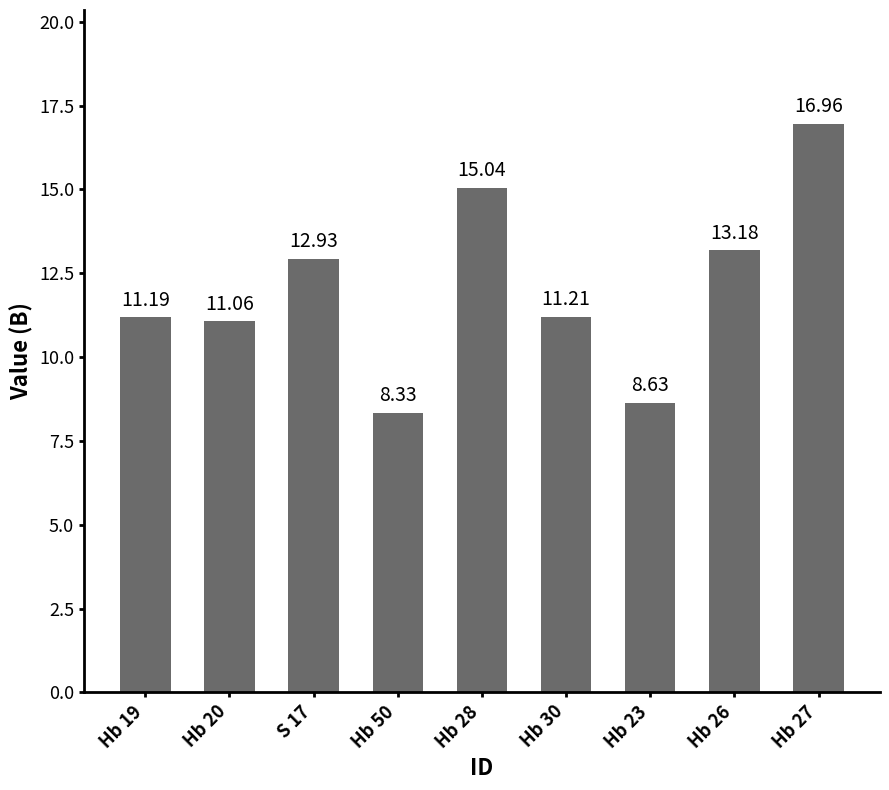

What is the approximate value at Hb 30?

11.2